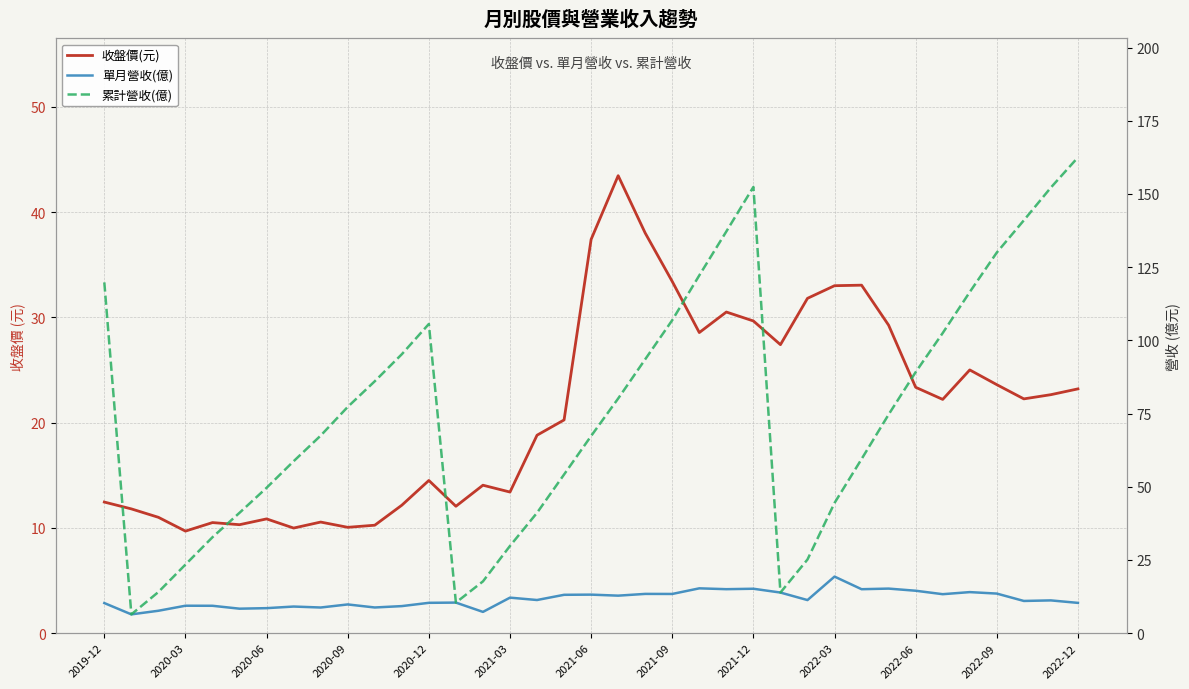

What is the difference between the maximum and minimum values in the 單月營收(億) series?

12.9